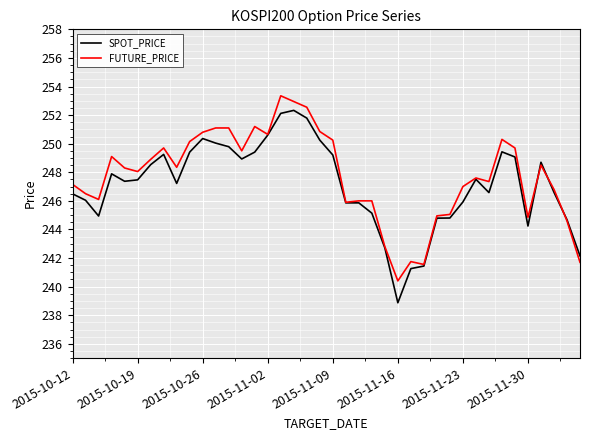

How many lines are shown in the chart?

2